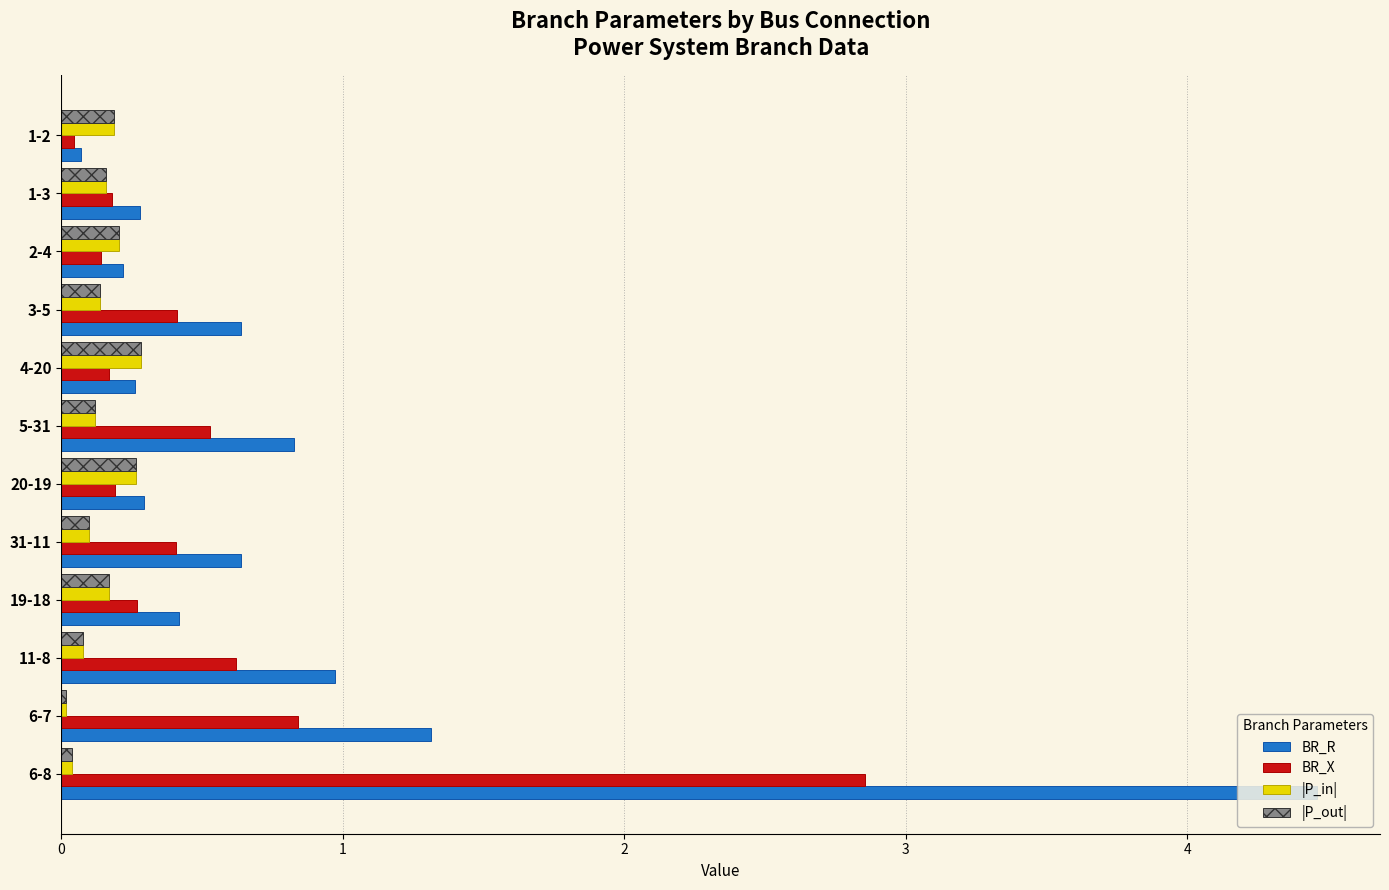

What is the difference between the maximum and minimum values in the BR_X series?

2.8